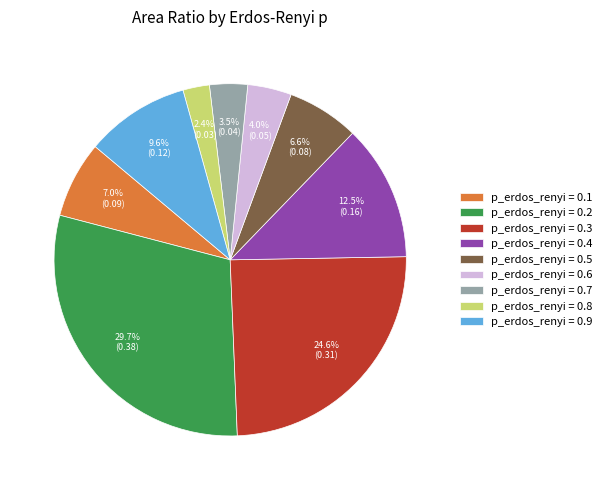

Combined, do p_erdos_renyi = 0.9 and p_erdos_renyi = 0.6 account for over 50%?

No